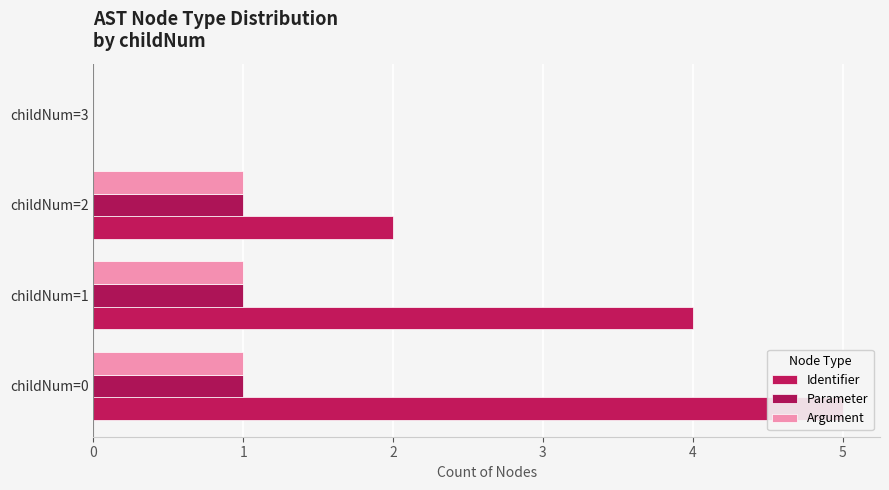

What is the total value across all series at childNum=1?

6